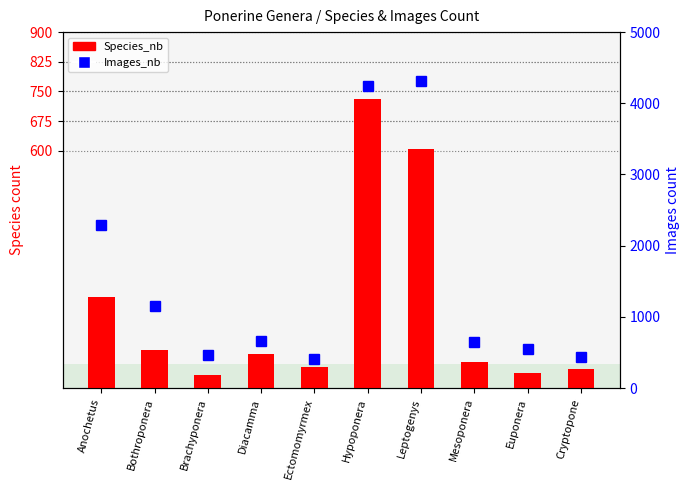

Is it true that Images_nb equals 928 at Mesoponera?

False